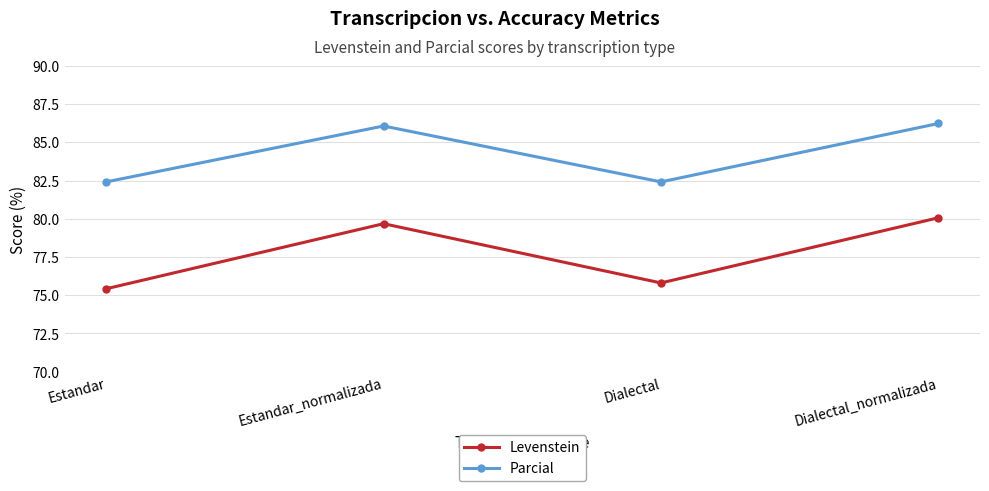

The value of Parcial at Dialectal_normalizada is 24.6. True or false?

False